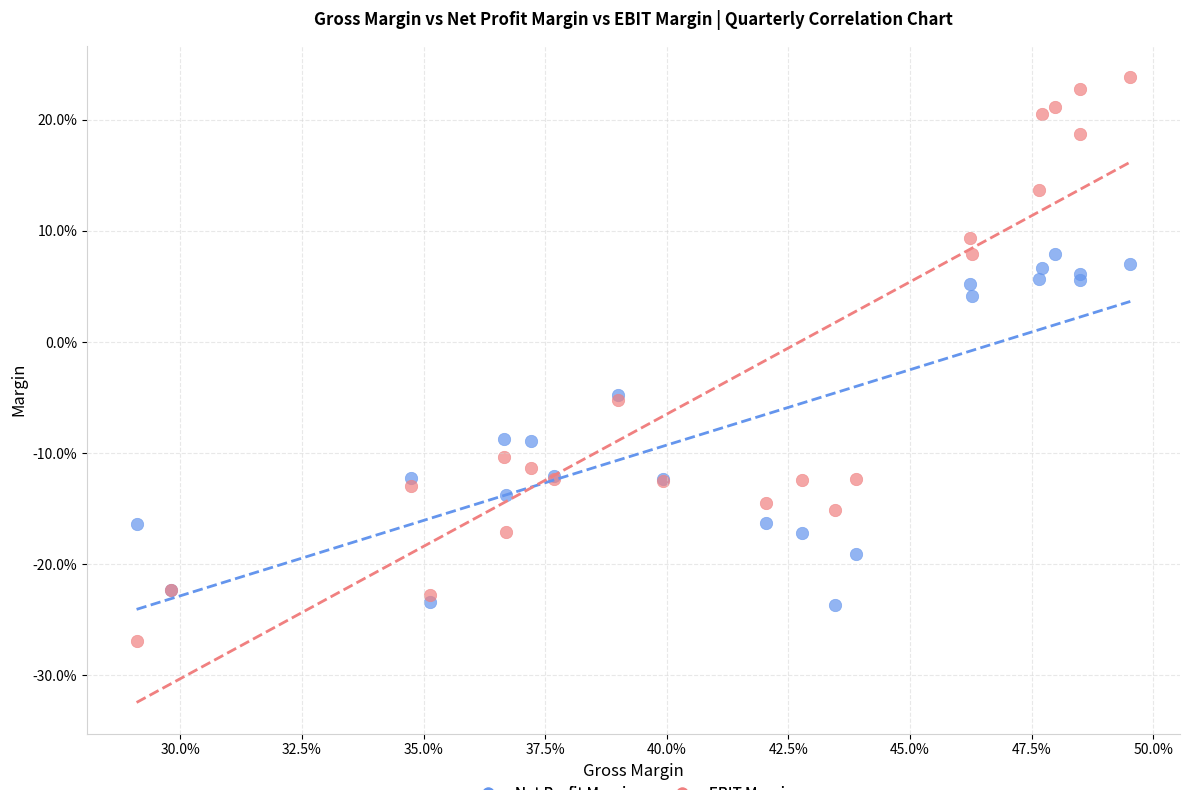

Which series reaches the minimum Y coordinate?

EBIT Margin